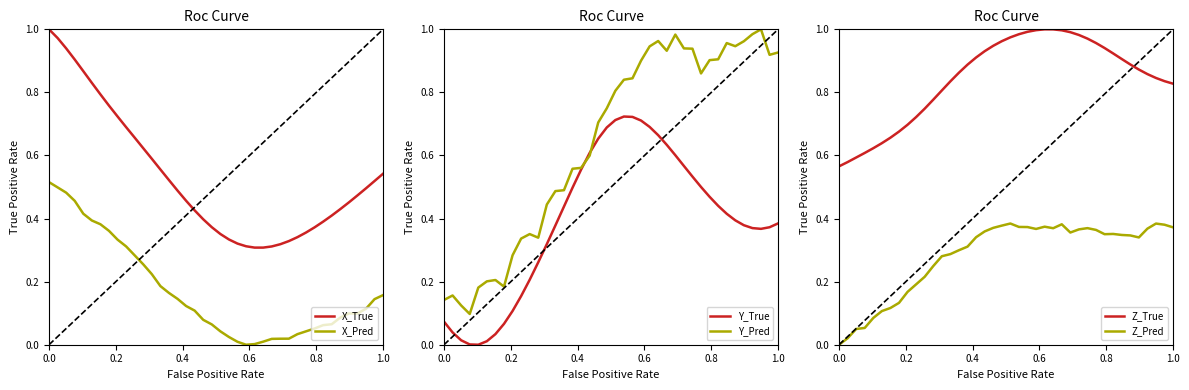

True or false: X_Pred and X_True cross at least once.

False